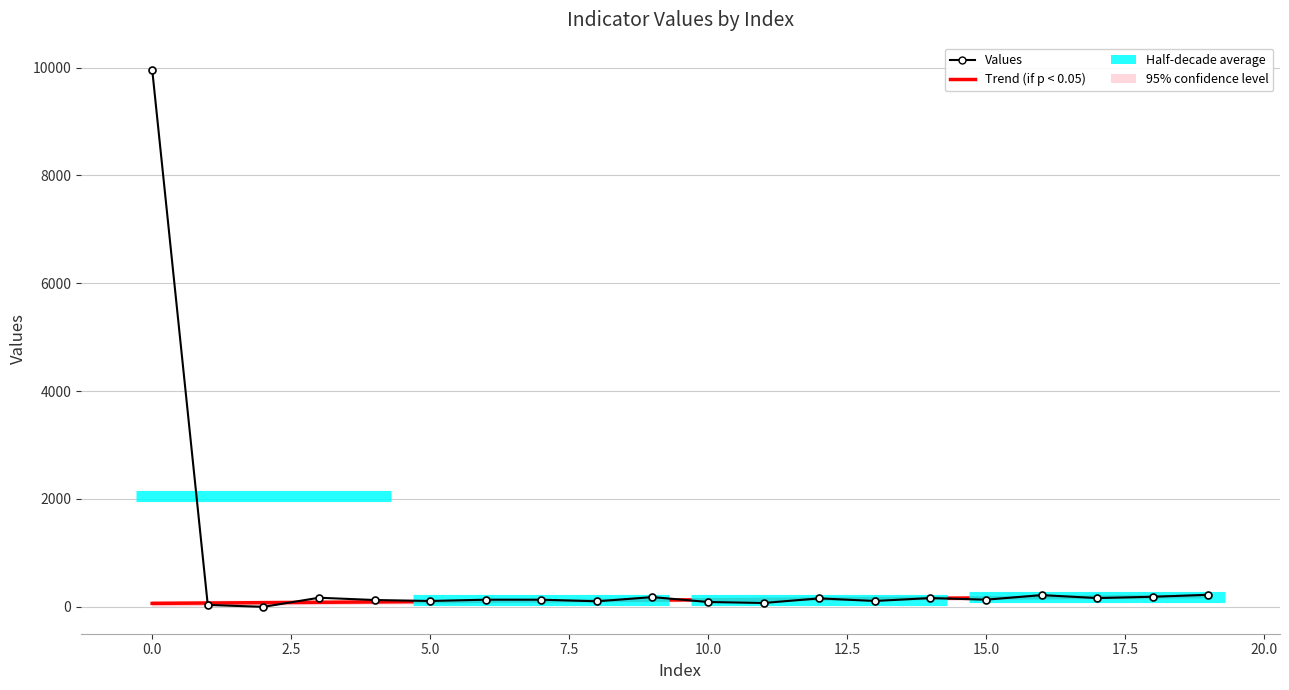

True or false: Trend (if p < 0.05) and Values intersect in this chart.

True